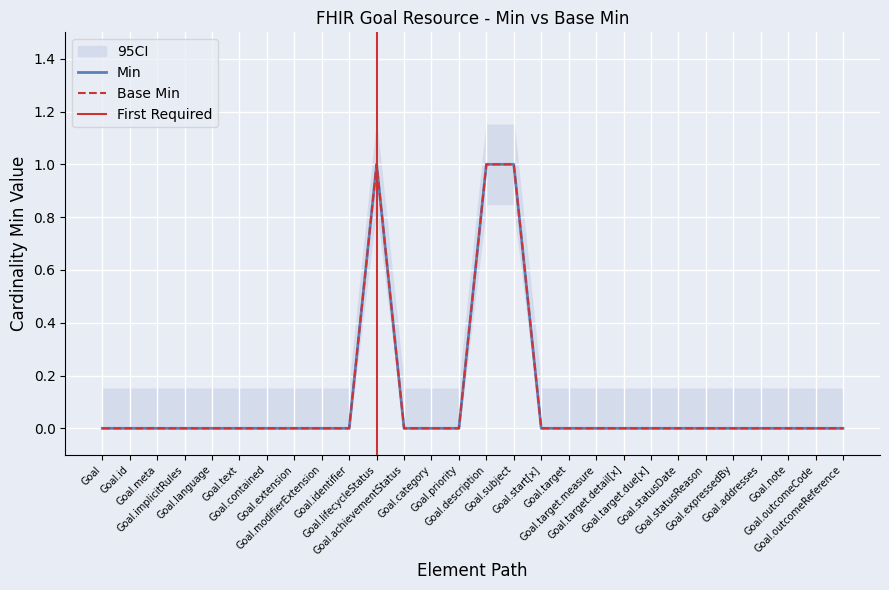

At which label is Base Min closest to 0?

Goal